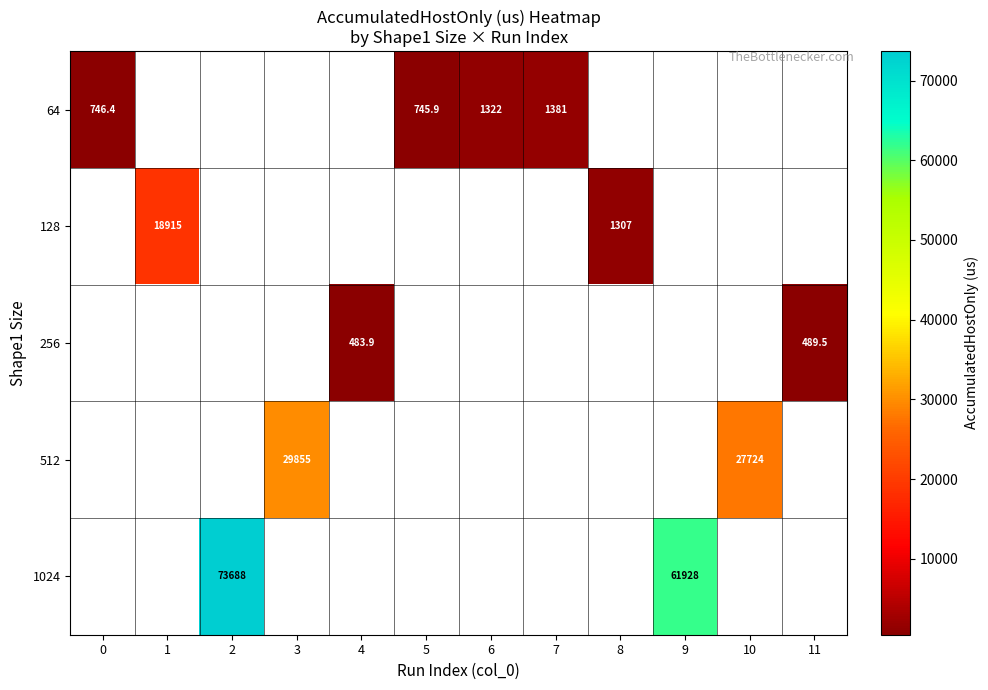

What is the difference between the maximum and minimum values in the 64 series?

634.8